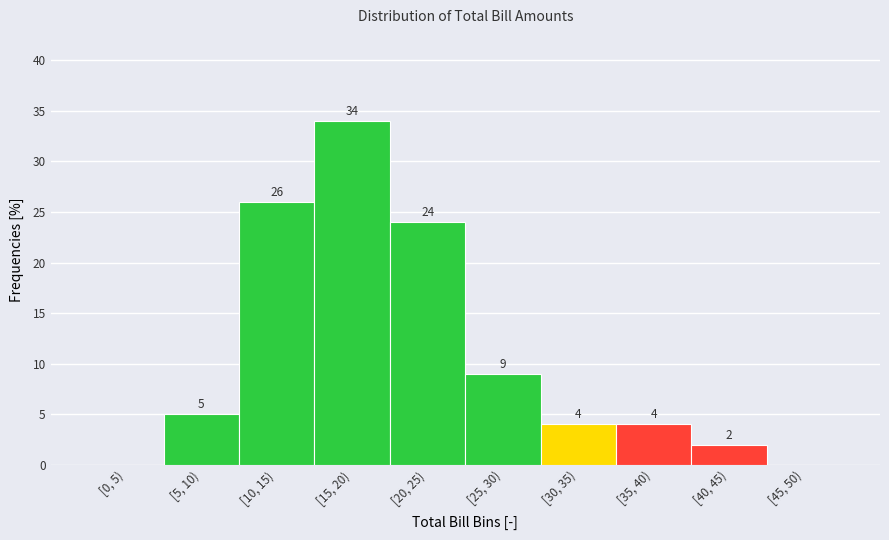

Reading left to right, list all the values displayed in this chart.

[0, 5)=0	[5, 10)=5	[10, 15)=26	[15, 20)=34	[20, 25)=24	[25, 30)=9	[30, 35)=4	[35, 40)=4	[40, 45)=2	[45, 50)=0